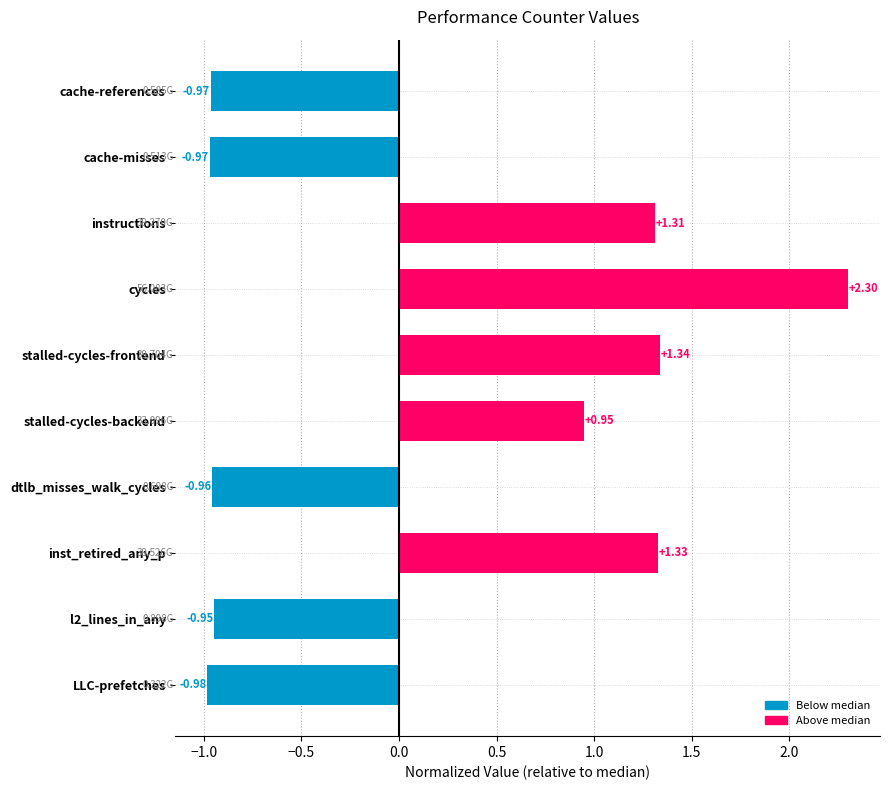

Which has a higher value, inst_retired_any_p or l2_lines_in_any?

inst_retired_any_p